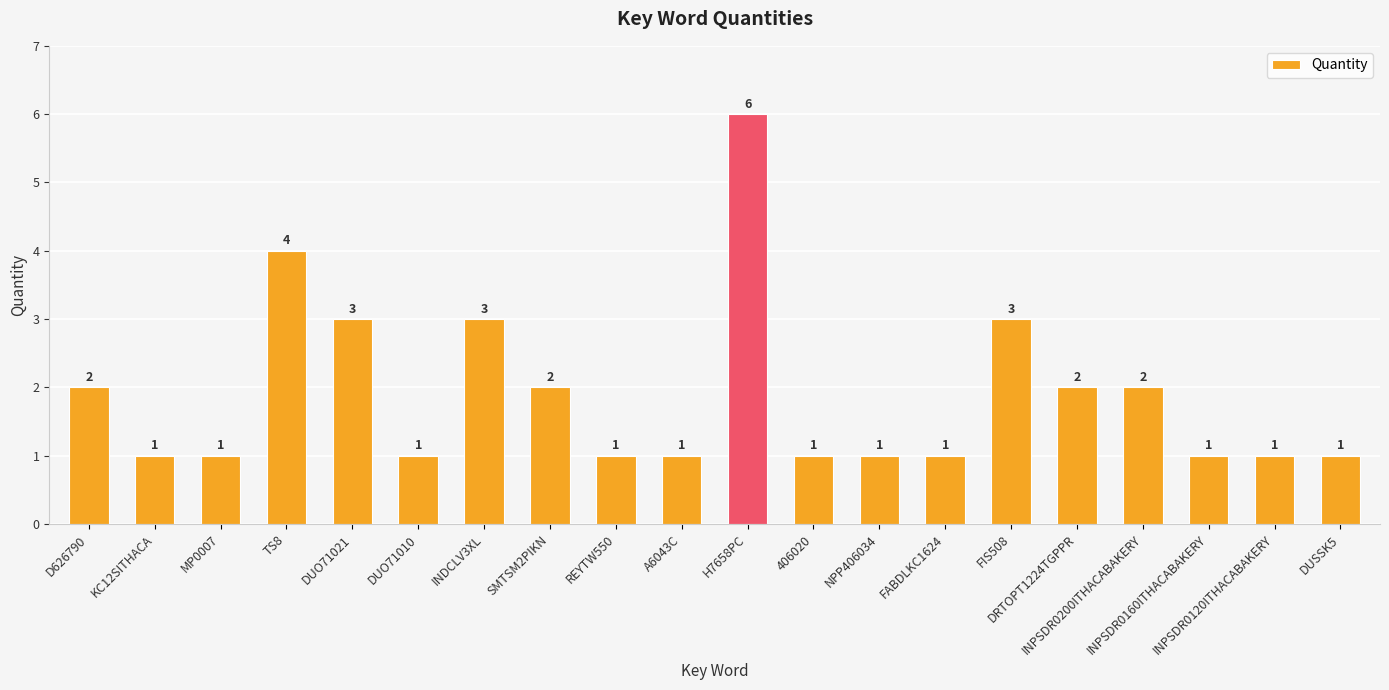

How many values exceed 1?

9